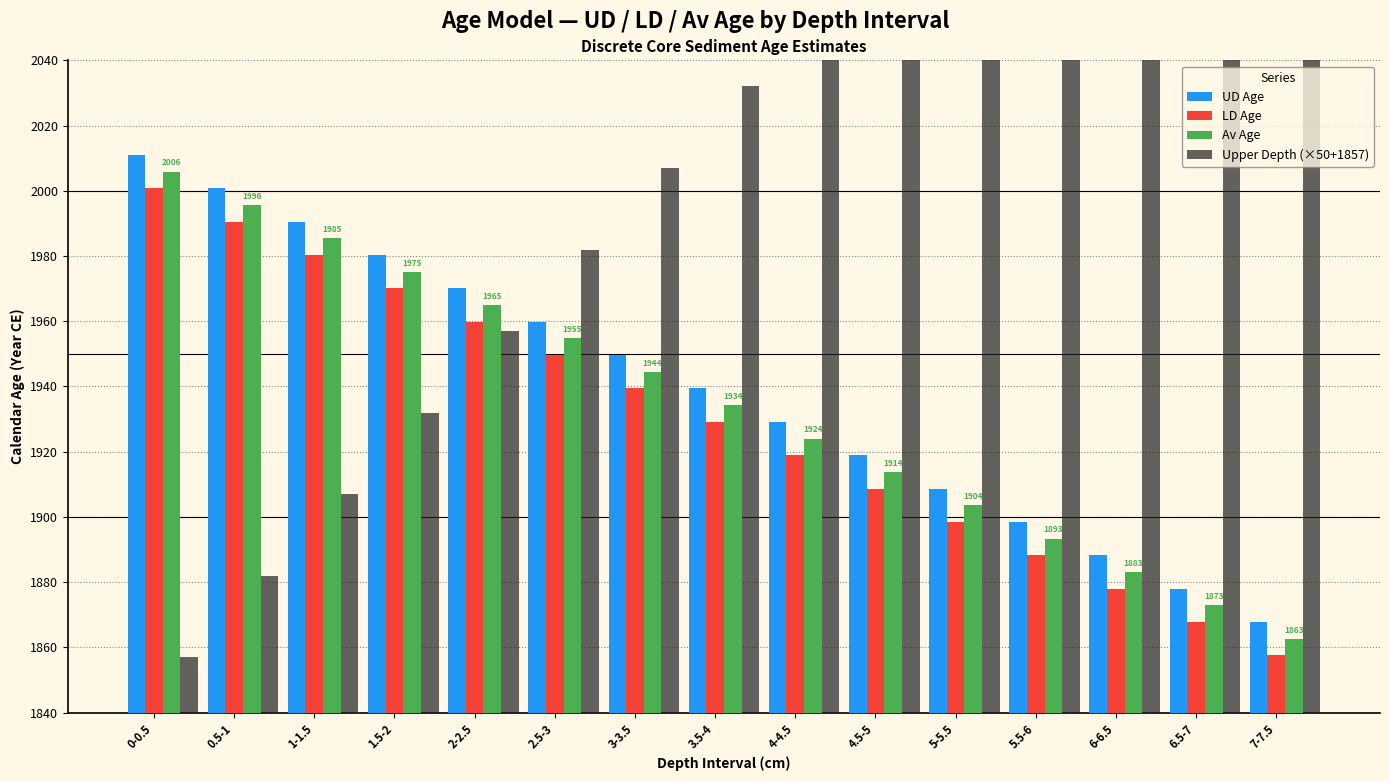

The Upper Depth (×50+1857) series shows 2182.0 at 6.5-7. True or false?

True